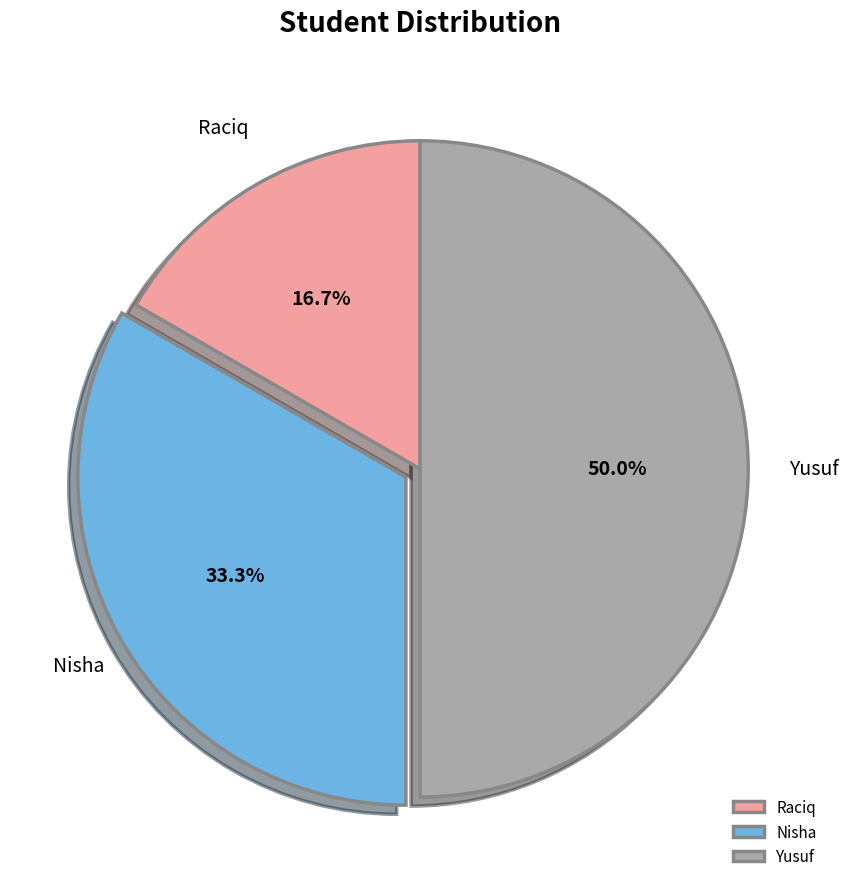

To the nearest percent, what is the difference between the Raciq and Yusuf slice percentages?

33%